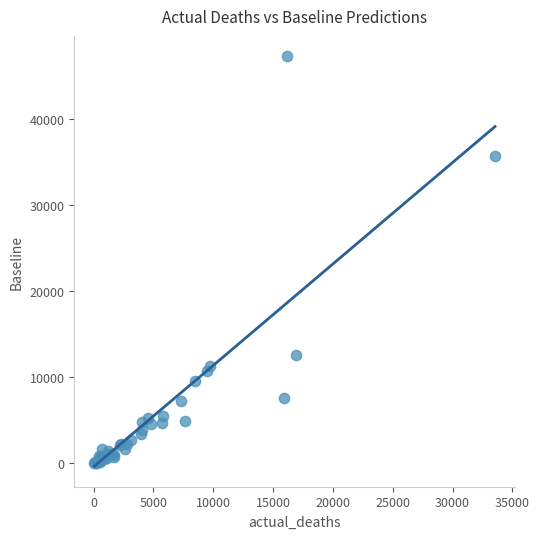

What Y value in the scatter plot is closest to 23647?

12544.4